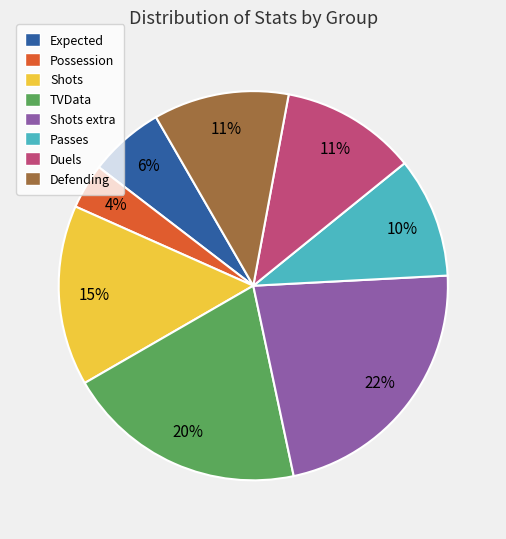

Does any single category account for the majority?

No